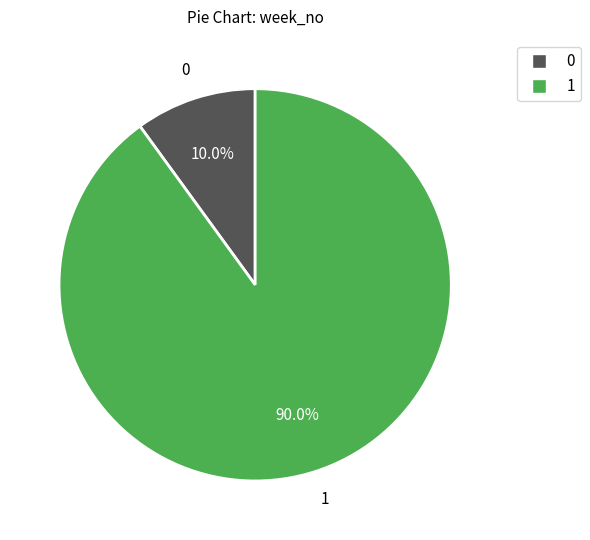

Does any single category account for the majority?

Yes